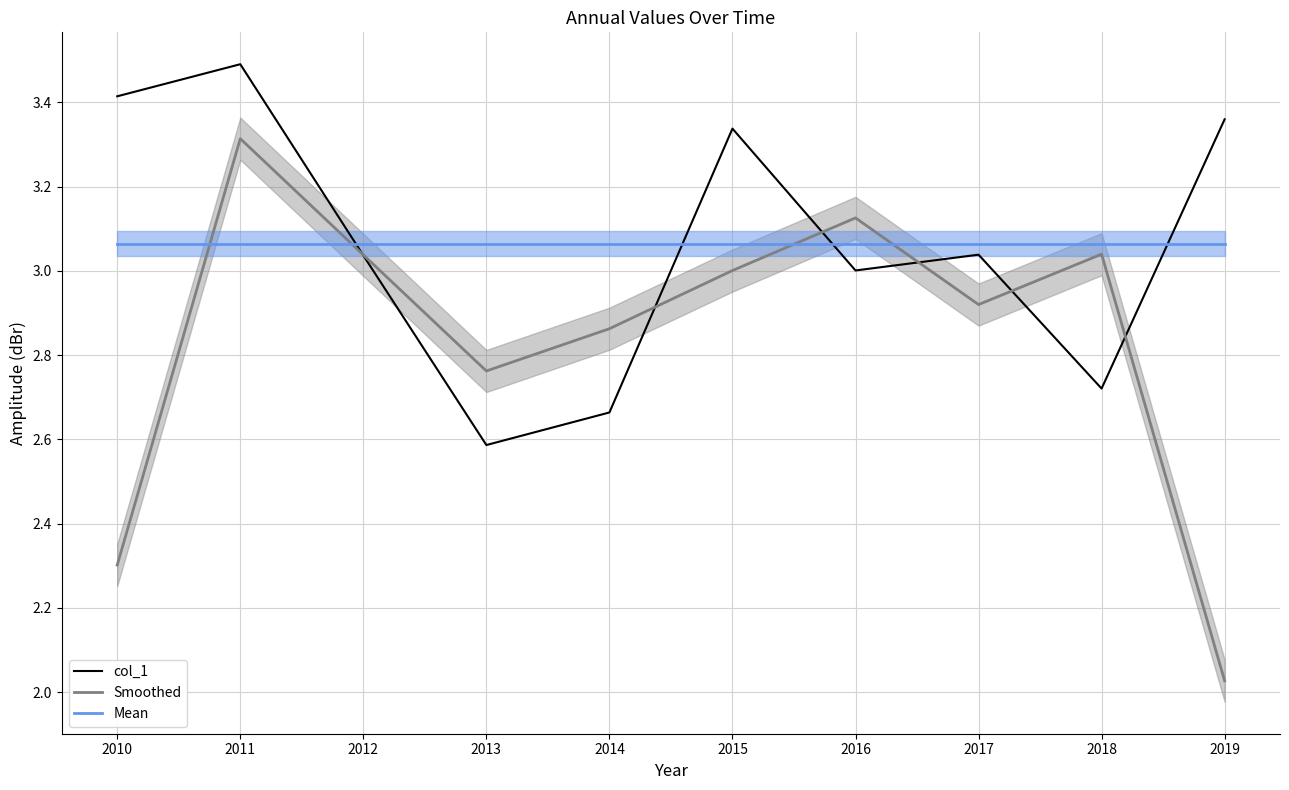

The value of Mean at 2011 is 3.1. True or false?

True